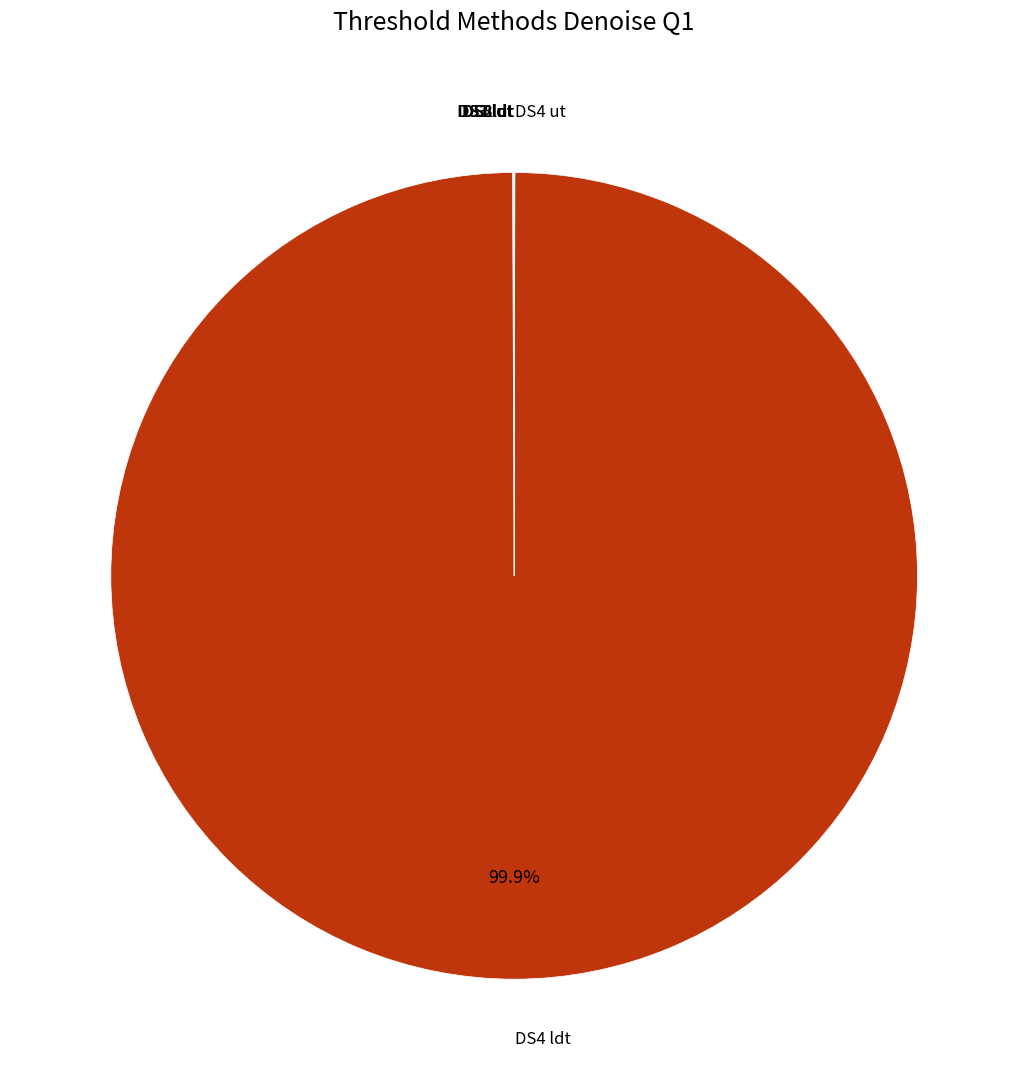

How many segments does this pie chart have?

8